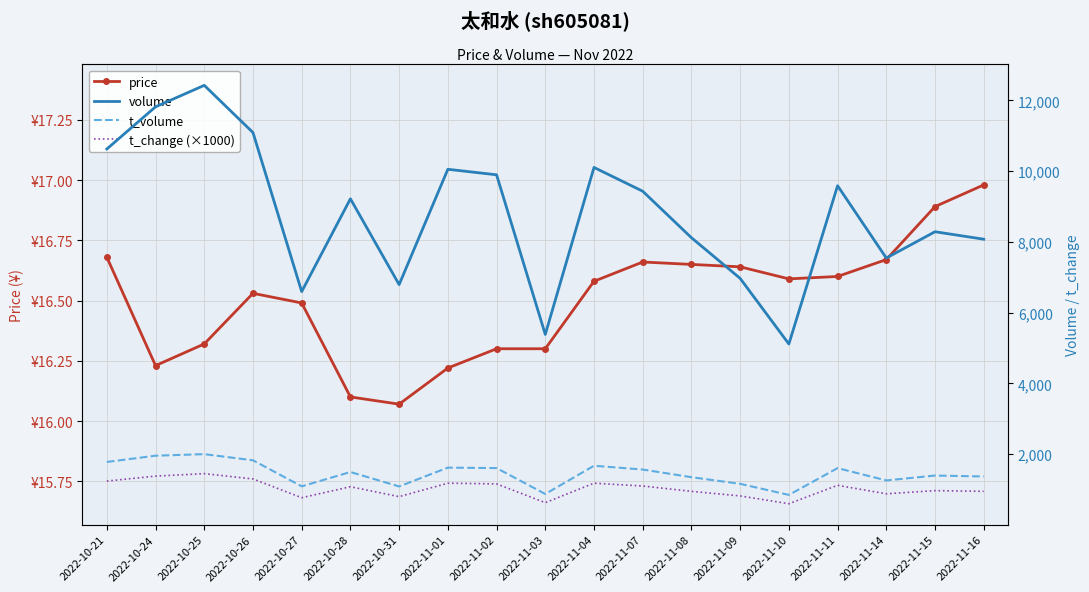

Between 2022-10-31 and 2022-11-09, which series saw the biggest shift?

volume